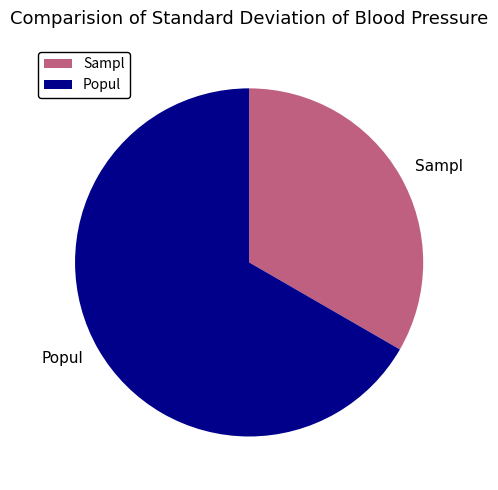

True or false: Popul accounts for 78% of the total.

False